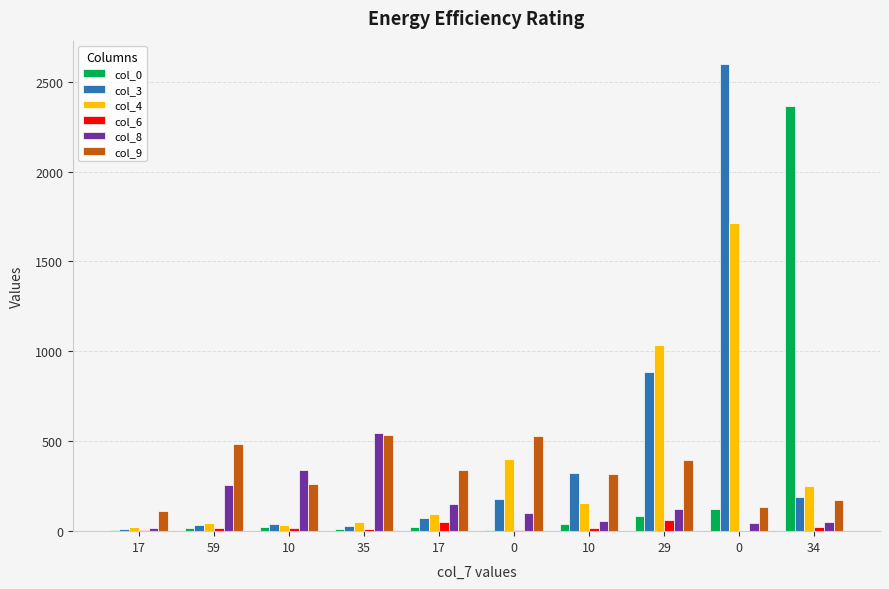

What is the highest value of the col_3 series?

2598